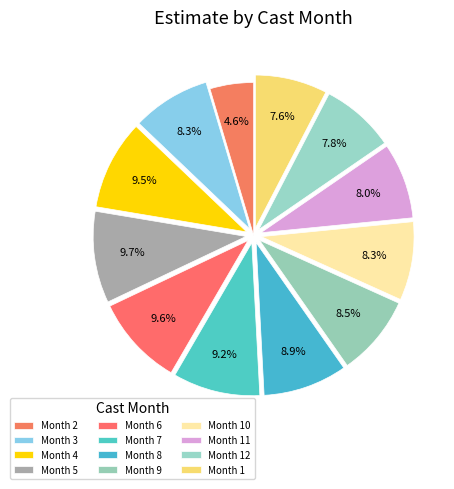

Rank the categories by value from lowest to highest.

2, 1, 12, 11, 3, 10, 9, 8, 7, 4, 6, 5